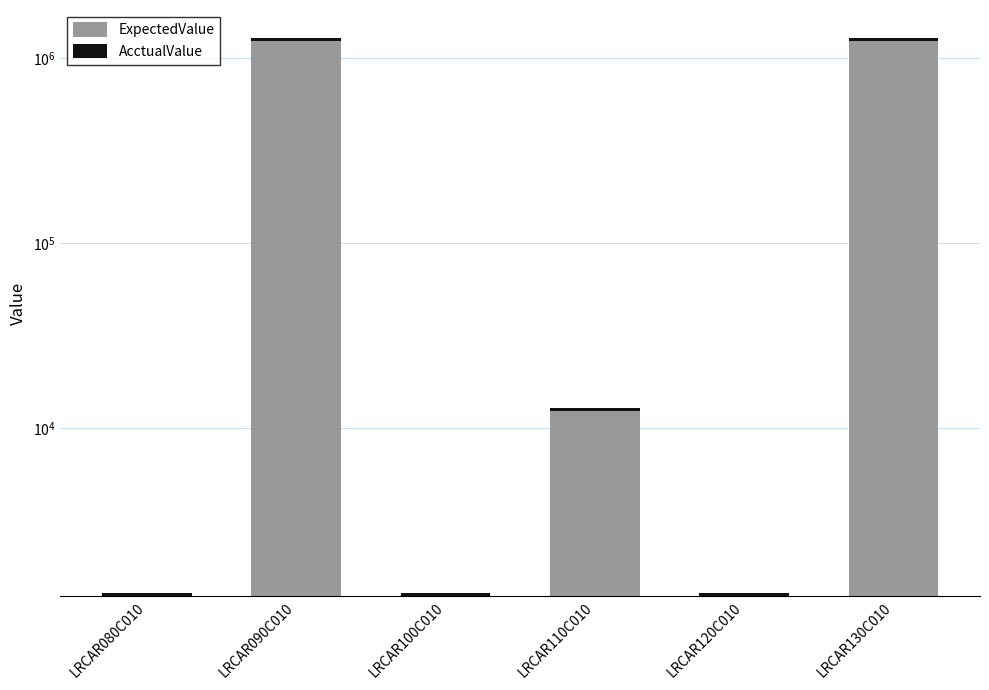

How many bars are there in each group?

2